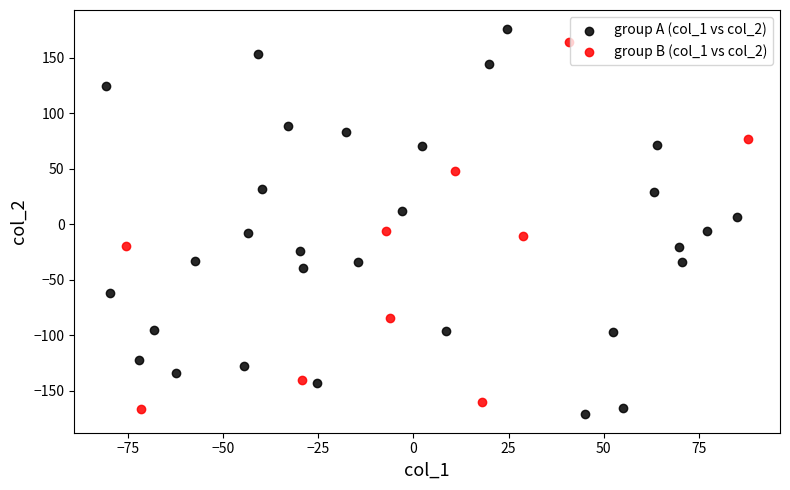

Which series has the widest spread of Y values?

group A (col_1 vs col_2)